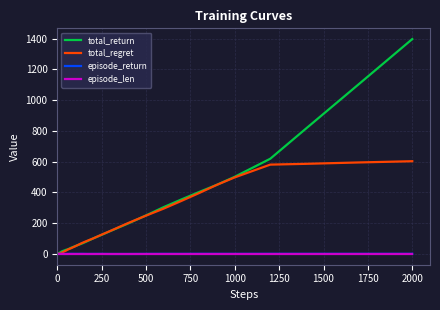

What is the average value of the total_regret series?

142.4